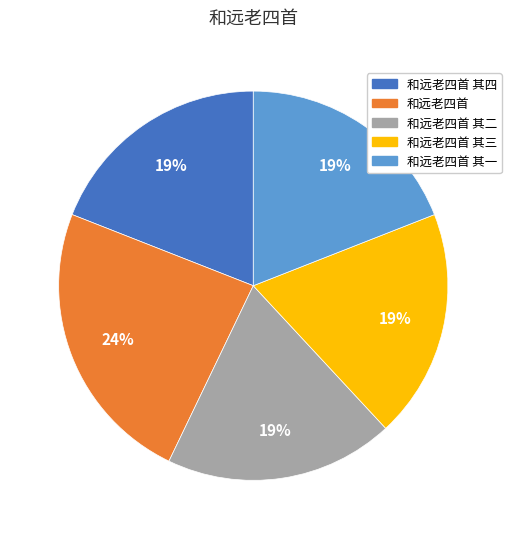

Do 和远老四首 其二 and 和远老四首 together represent more than half of the pie?

No